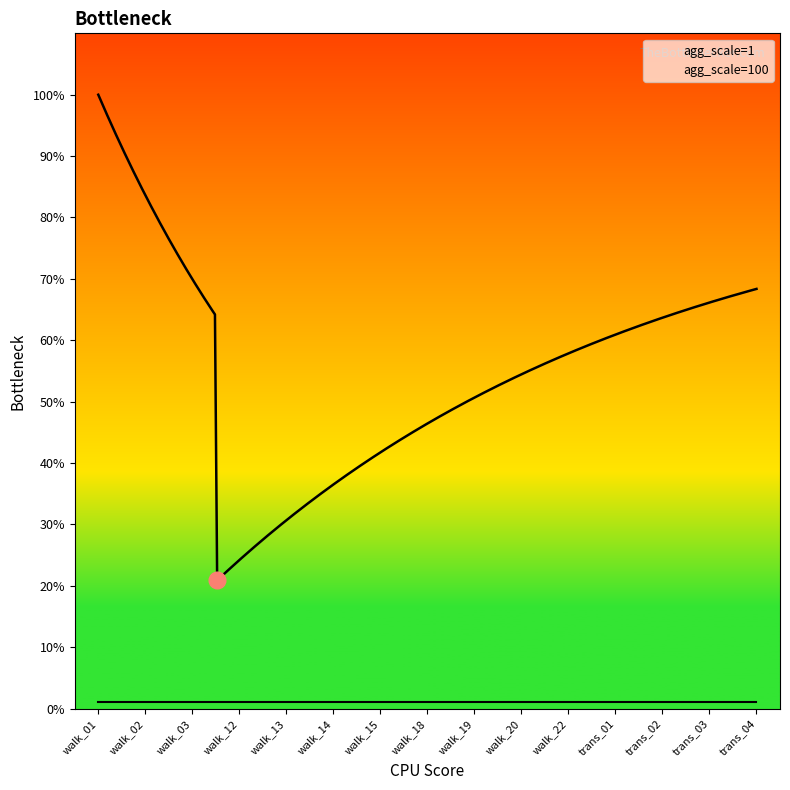

Where is agg_scale=1 nearest to the value 1?

walk_01